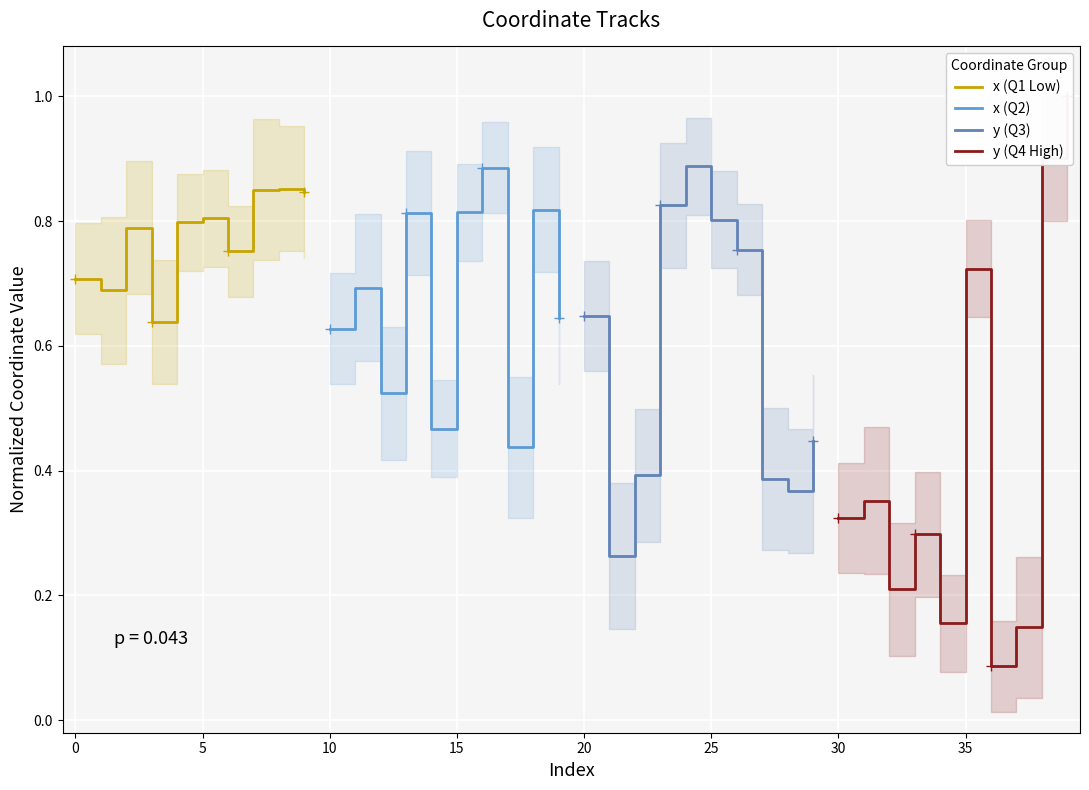

How many distinct data groups are displayed?

4